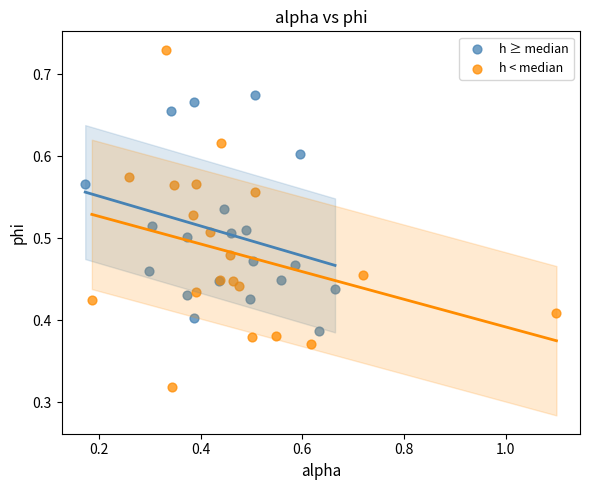

What are all the series names shown in the legend?

h ≥ median, h < median